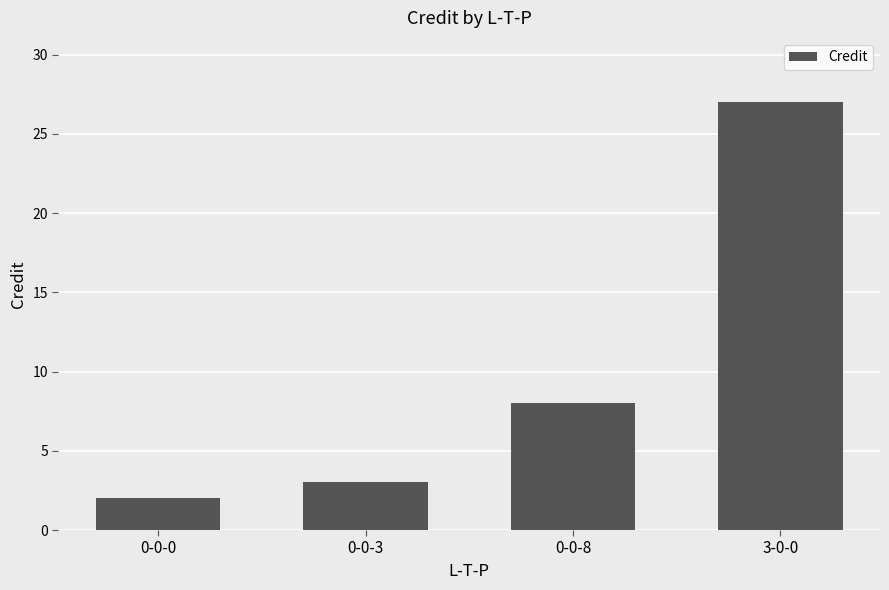

What is the difference between the maximum and minimum values?

25